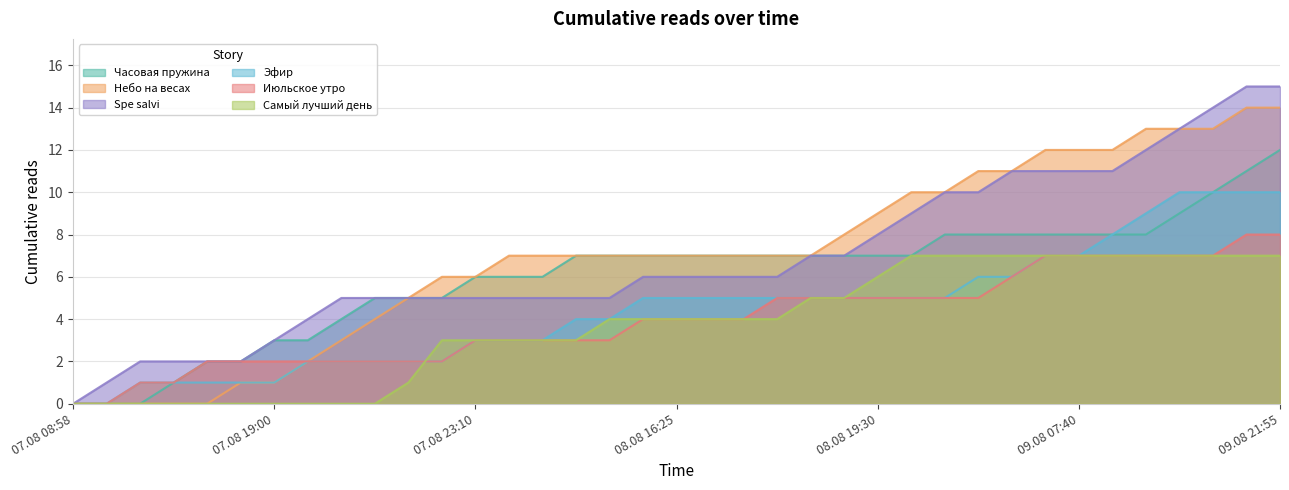

The Небо на весах series shows 8 at 07.08 22:20. True or false?

False